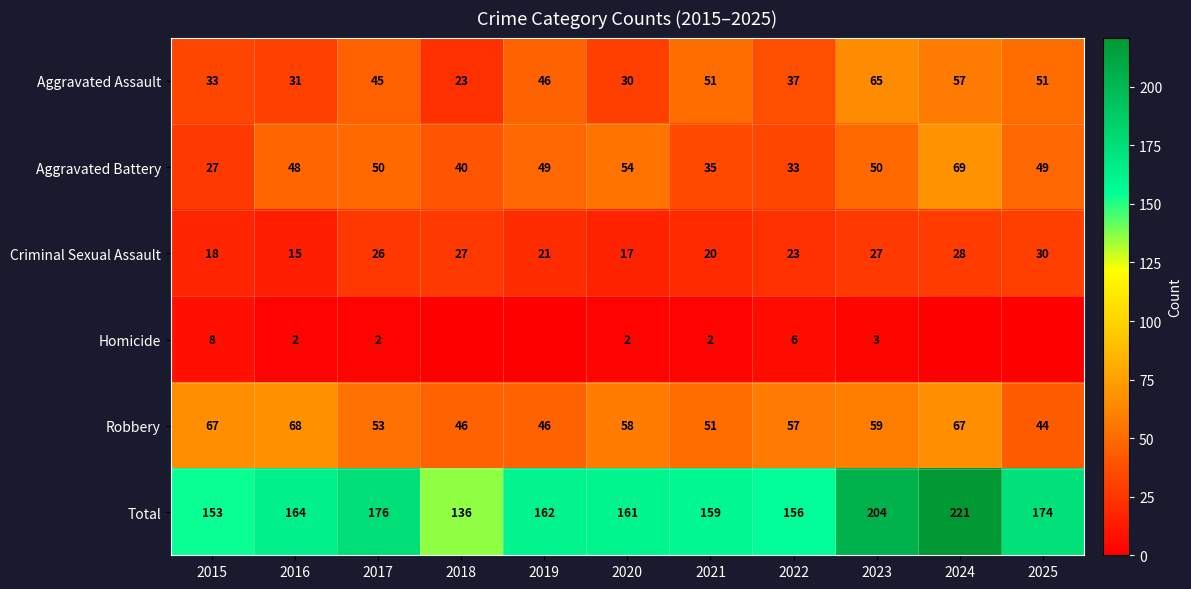

What value does the Robbery series have at 2018, to the nearest 5?

45